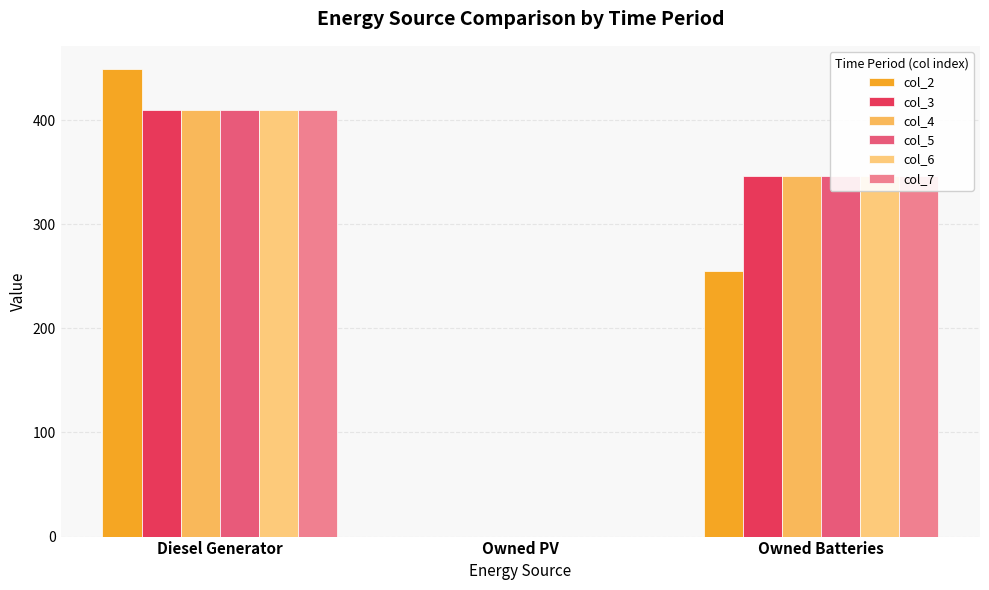

At how many categories does at least one series exceed 8?

2